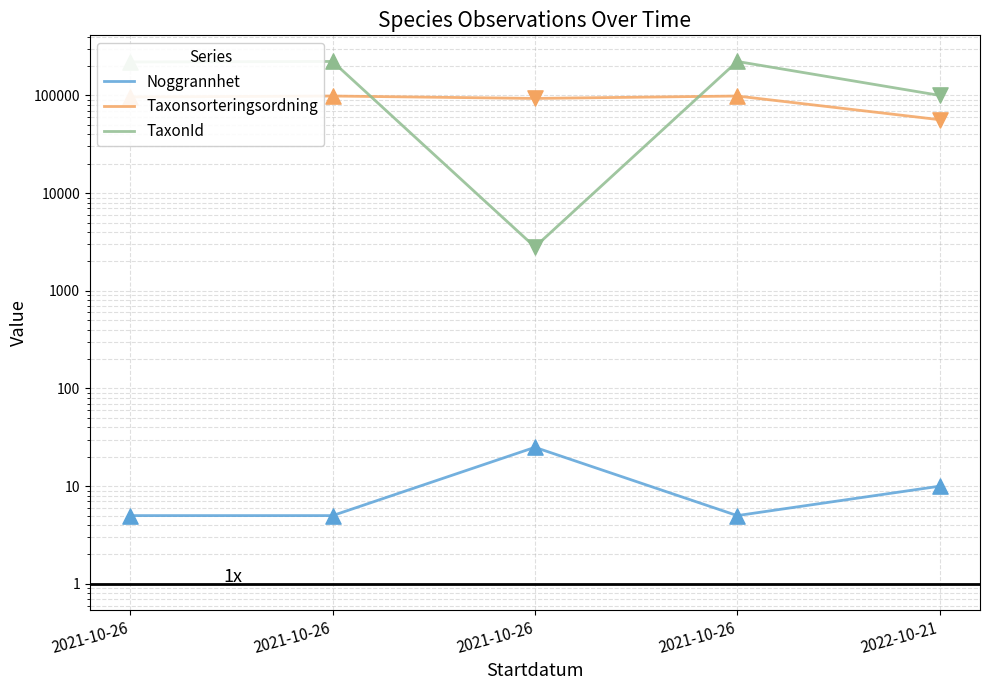

Which series has the largest total across all categories?

TaxonId